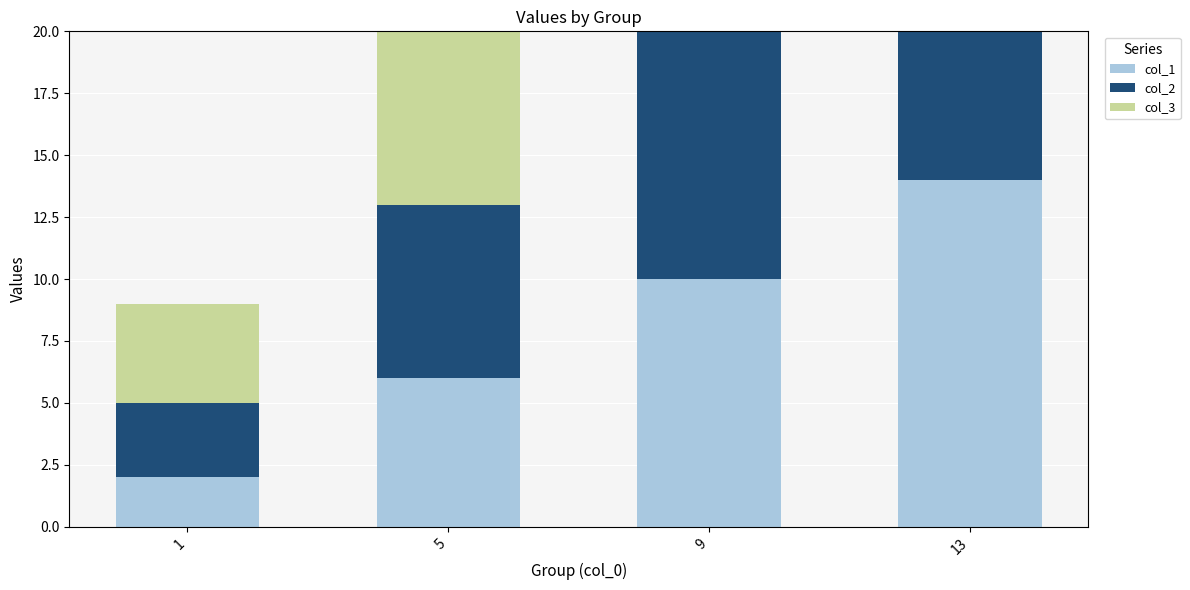

What is the lowest value of the col_2 series?

3